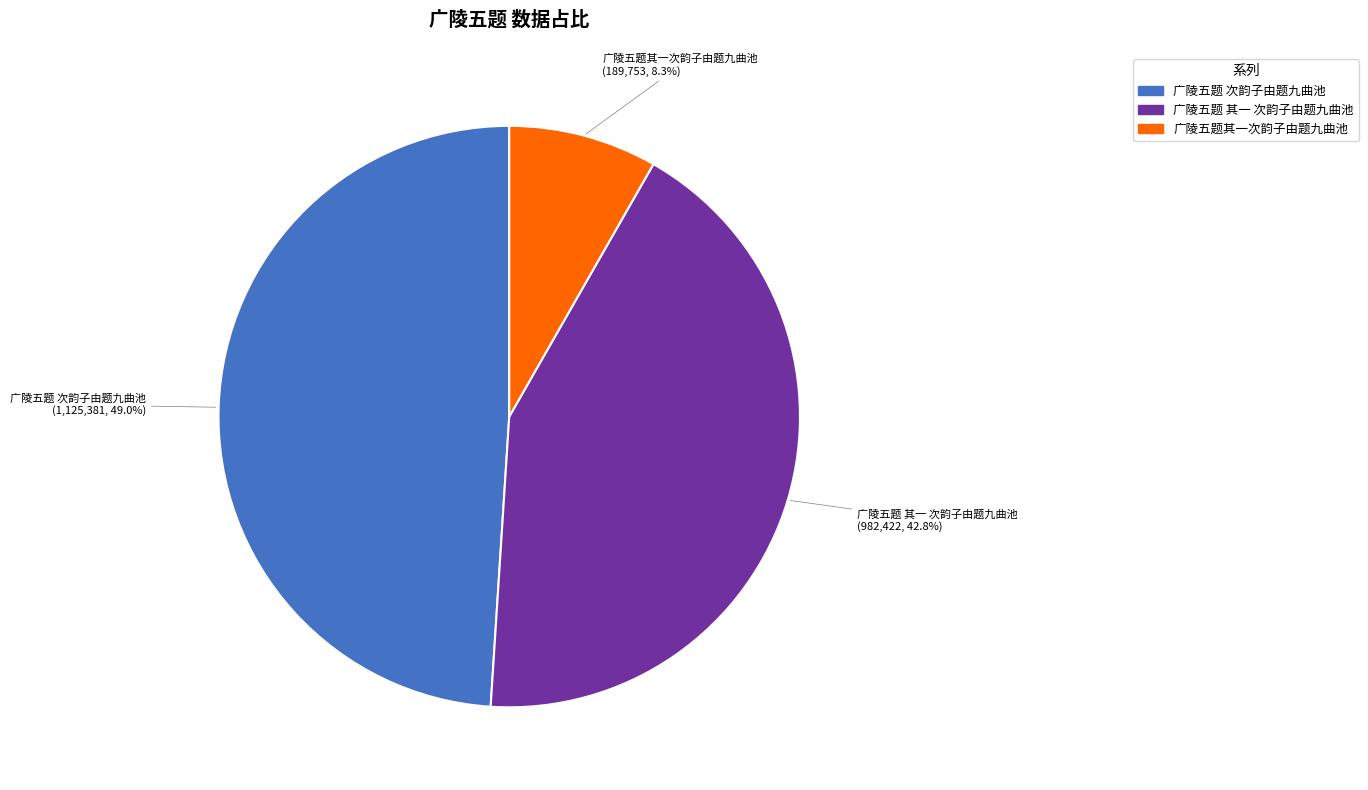

Is the sum of 广陵五题 次韵子由题九曲池 and 广陵五题 其一 次韵子由题九曲池 greater than half?

Yes